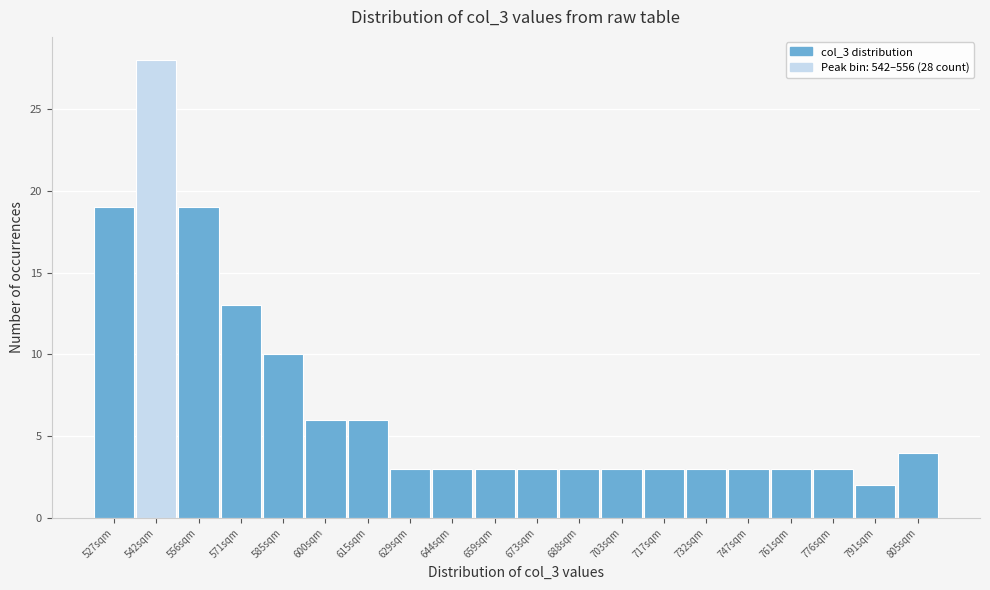

Reading left to right, list all the values displayed in this chart.

19	28	19	13	10	6	6	3	3	3	3	3	3	3	3	3	3	3	2	4